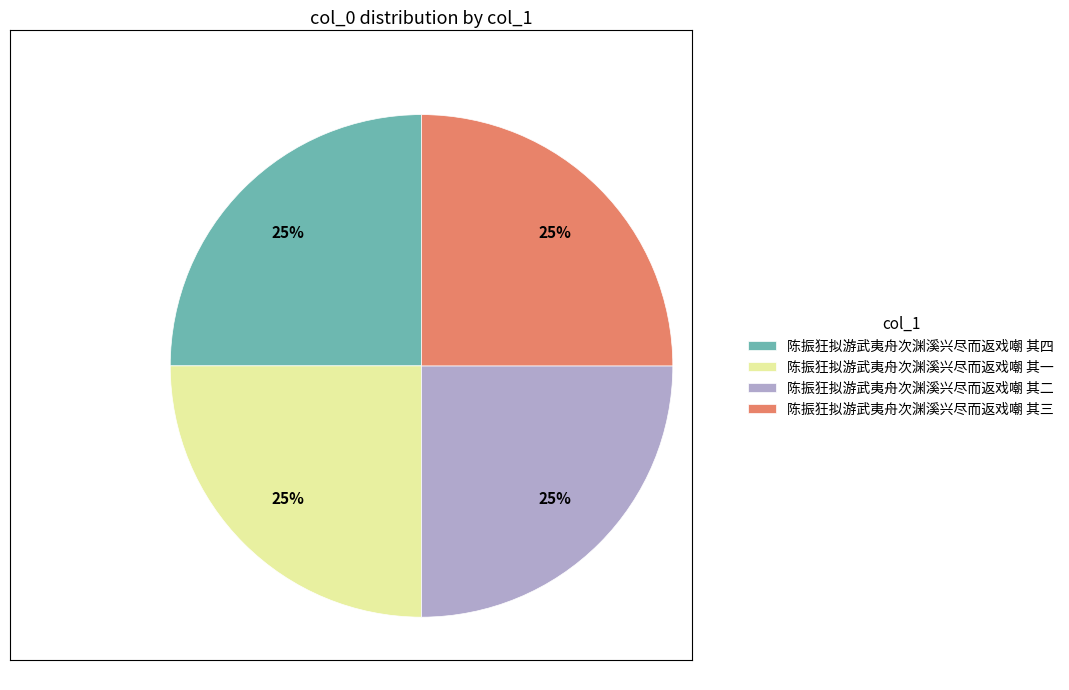

Is it true that 陈振狂拟游武夷舟次渊溪兴尽而返戏嘲 其三 is 25% of the pie?

True